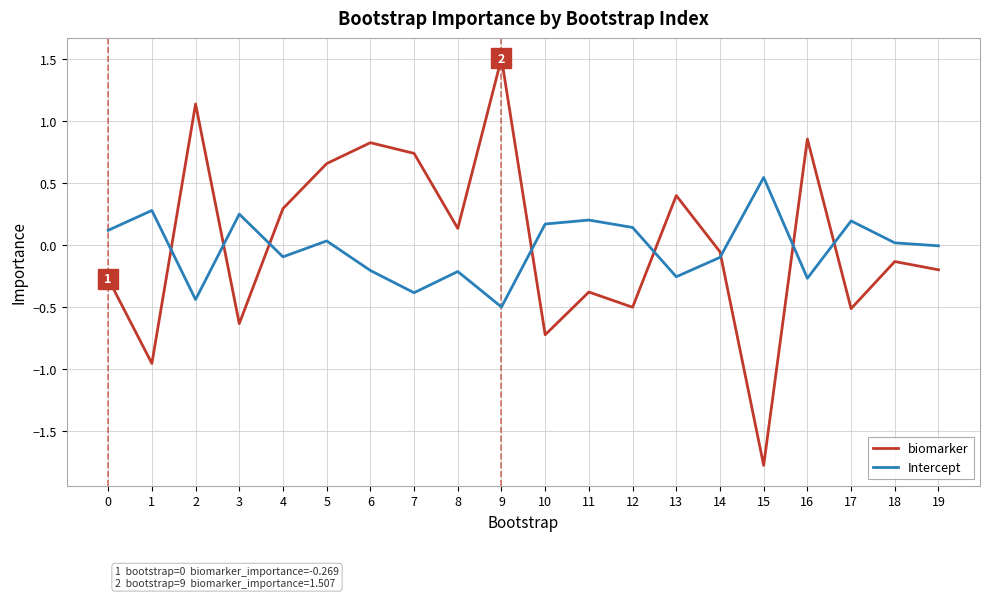

At which category is the sum across all series the highest?

9